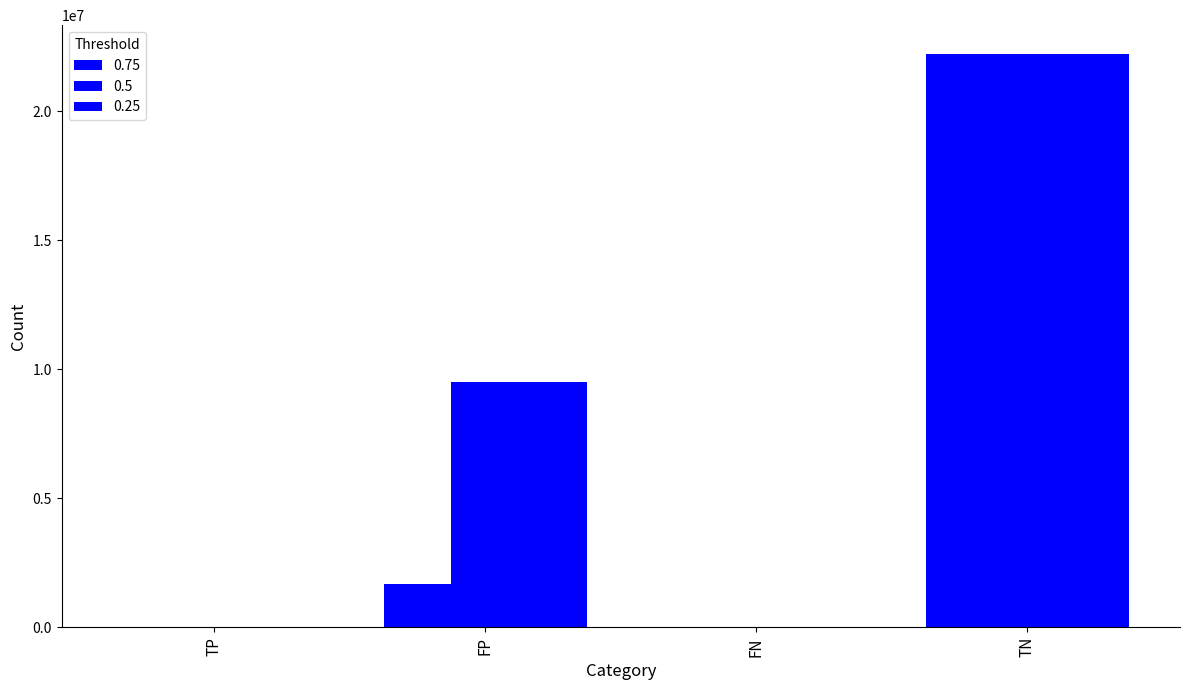

What is the highest value of the 0.5 series?

22213943